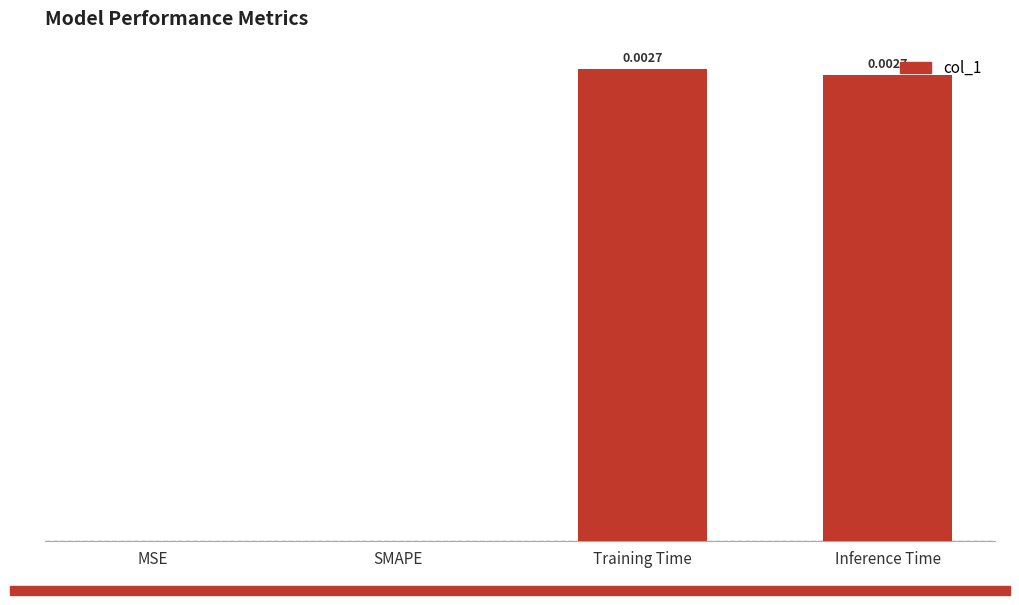

What is the label of the 4th bar from the right?

MSE